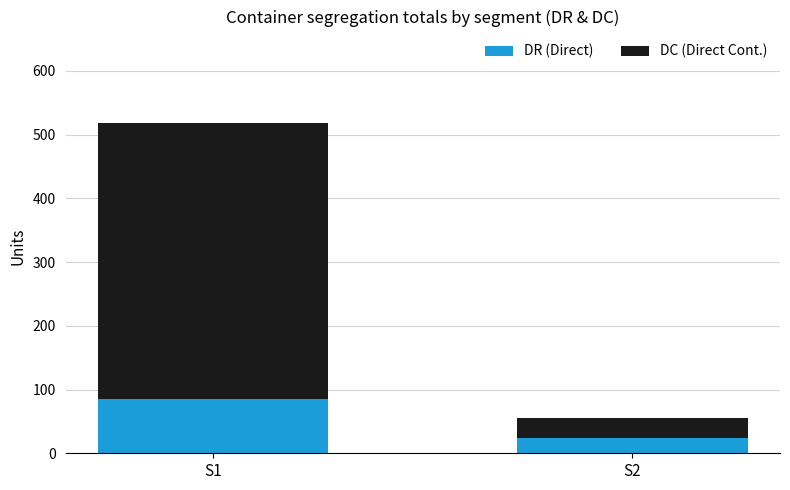

What is the lowest value of the DR (Direct) series?

24